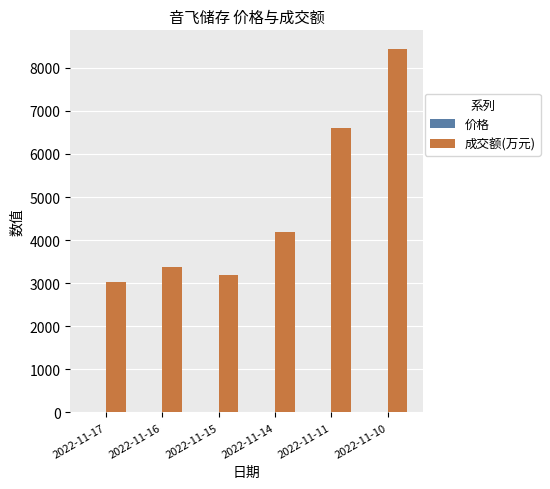

The value of 成交额(万元) at 2022-11-14 is 4181.0. True or false?

True